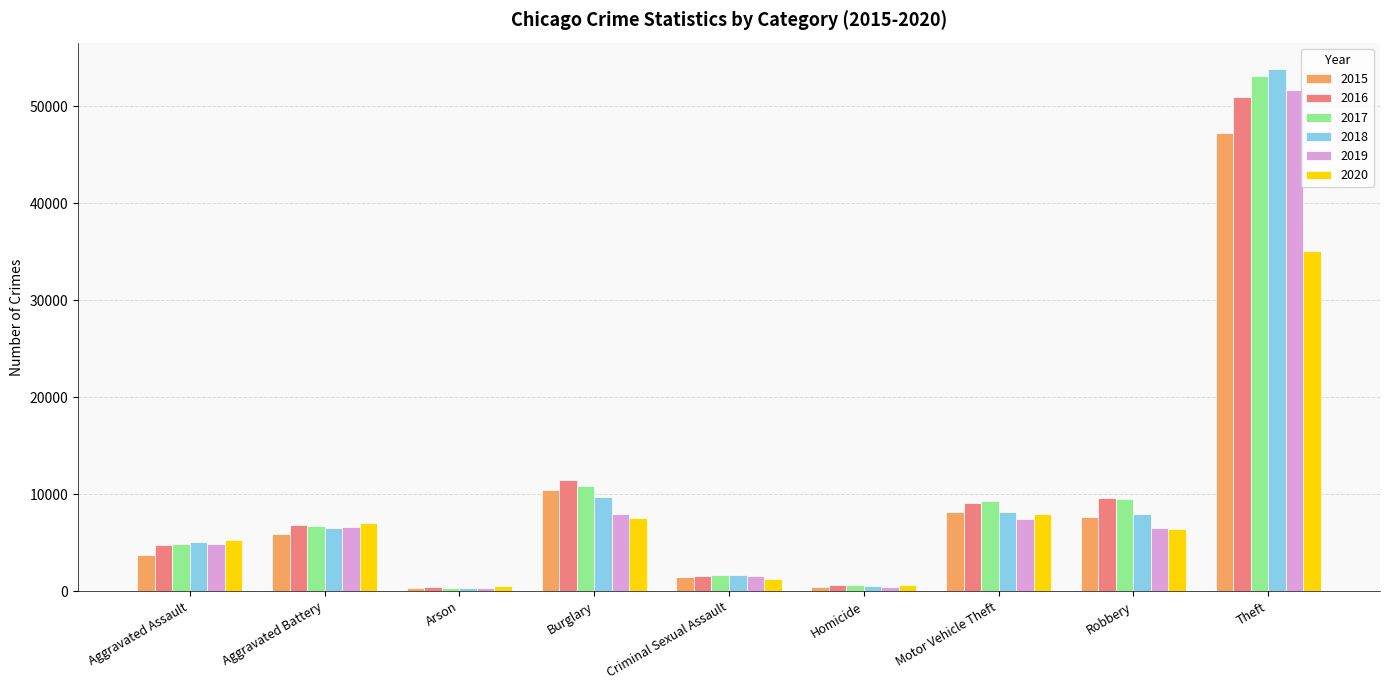

Is it true that 2019 equals 430 at Homicide?

True